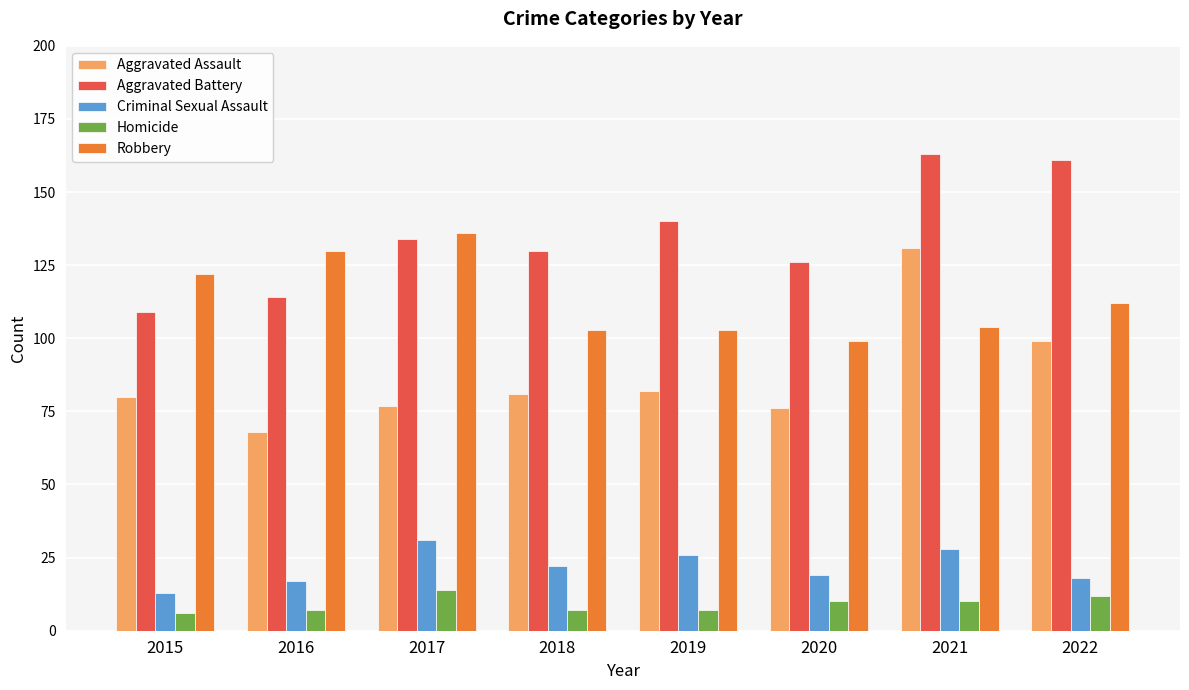

The value of Criminal Sexual Assault at 2020 is 19. True or false?

True